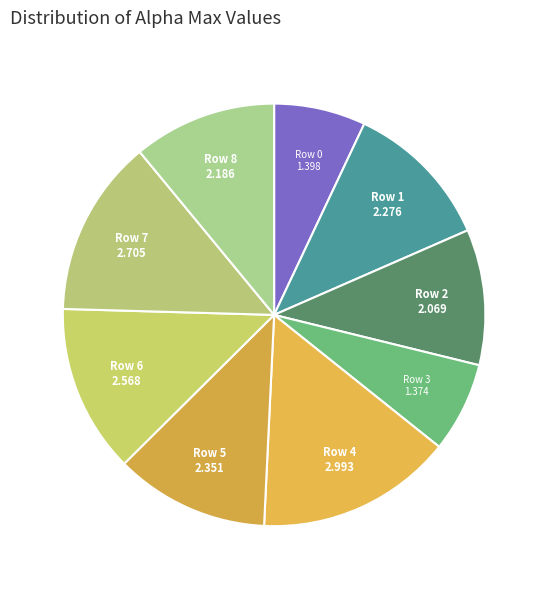

Between Row 2 and Row 1, which is larger?

Row 1